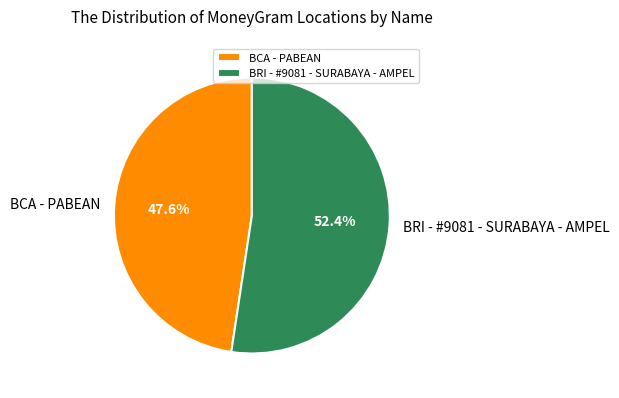

To the nearest percent, what is the average slice percentage?

50%